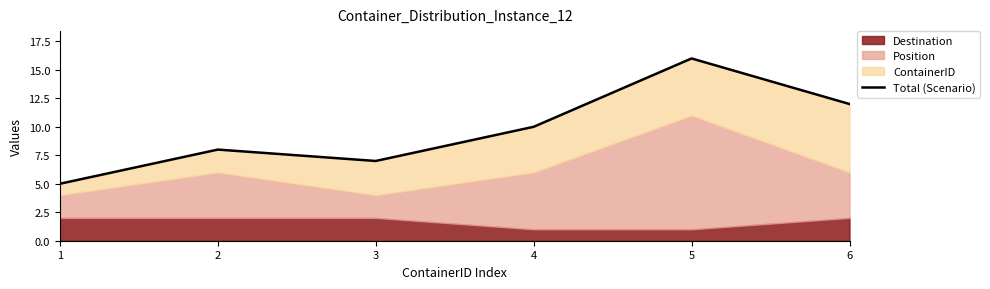

List the labels in order of value, smallest first.

1, 3, 2, 4, 6, 5